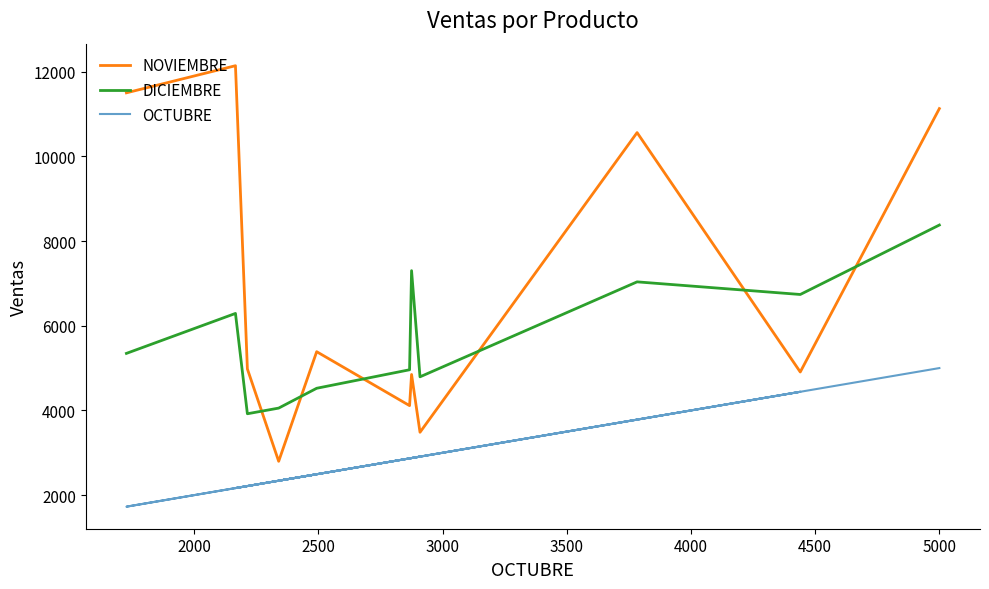

After their last crossing, which series has the higher values: DICIEMBRE or NOVIEMBRE?

NOVIEMBRE